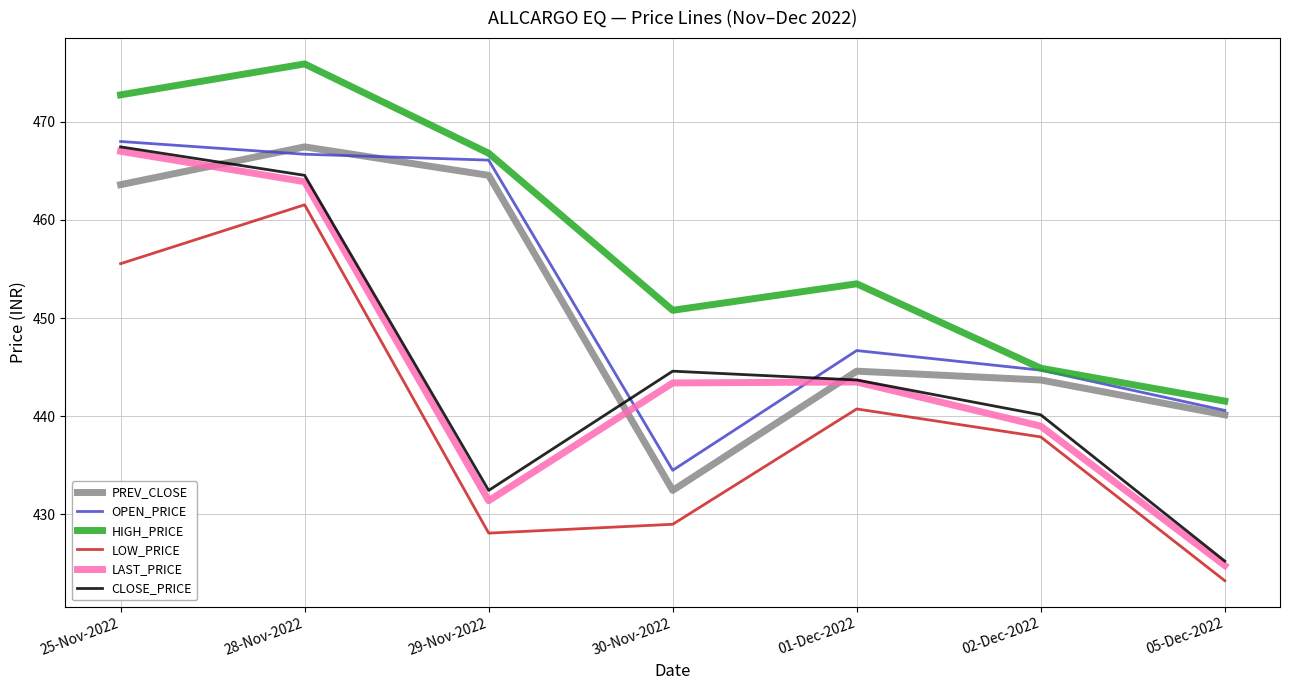

What are all the series names shown in the legend?

PREV_CLOSE, OPEN_PRICE, HIGH_PRICE, LOW_PRICE, LAST_PRICE, CLOSE_PRICE